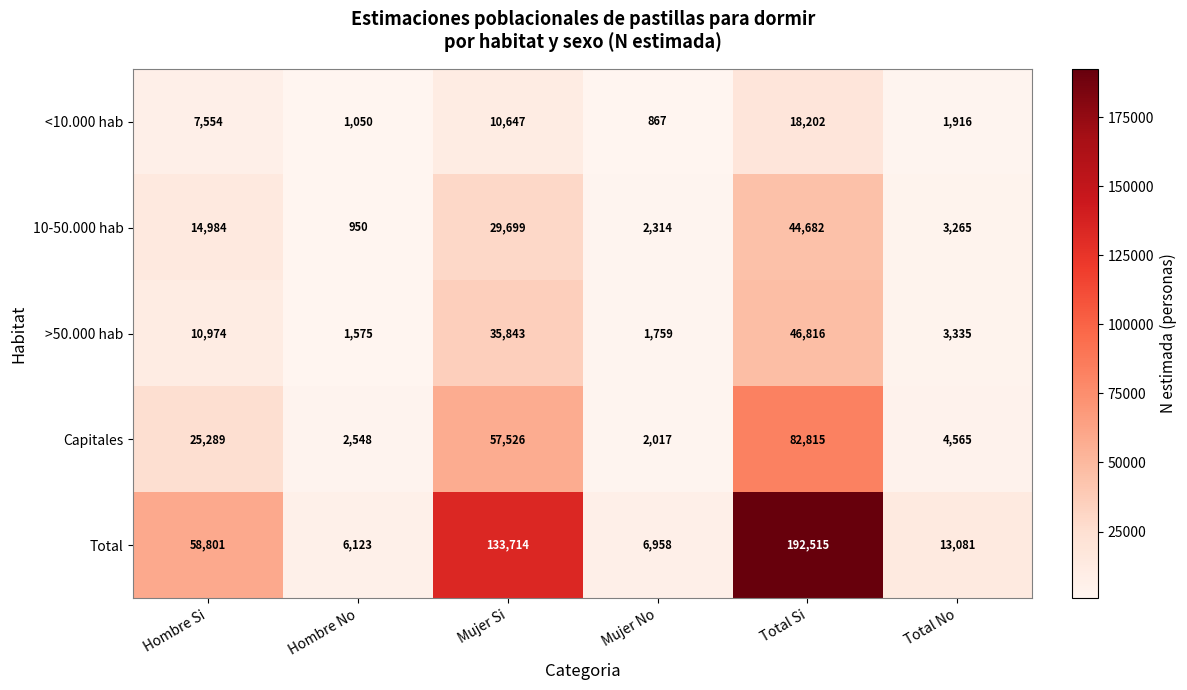

Which series changed the most between Hombre Si and Total No?

Total